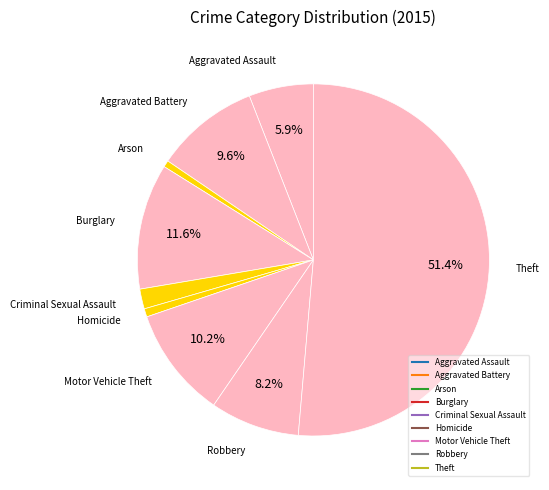

Which category accounts for the majority?

Theft